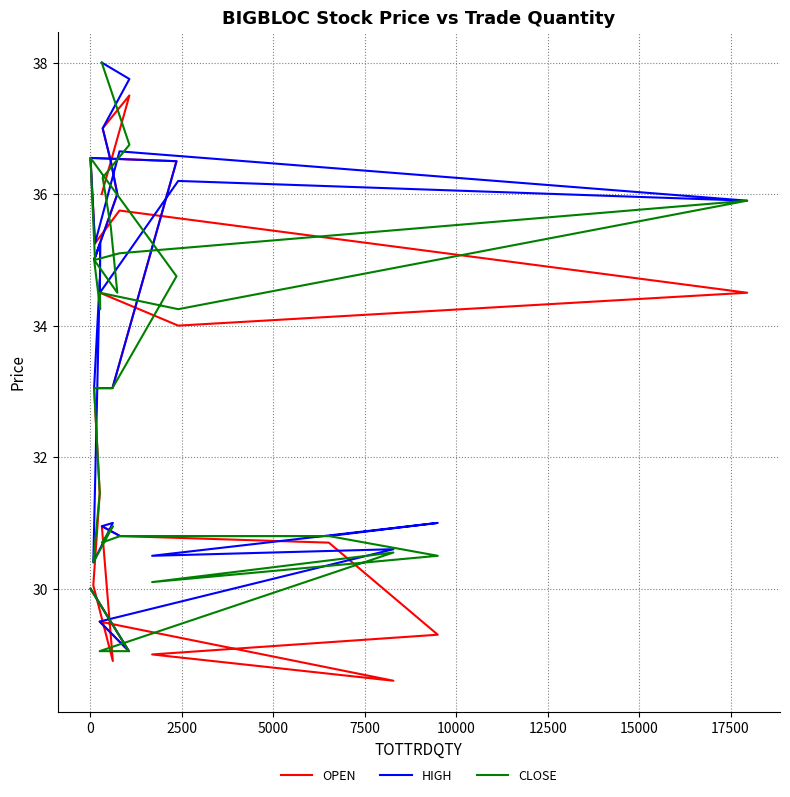

True or false: CLOSE has more than 2 points higher than both neighbors.

True